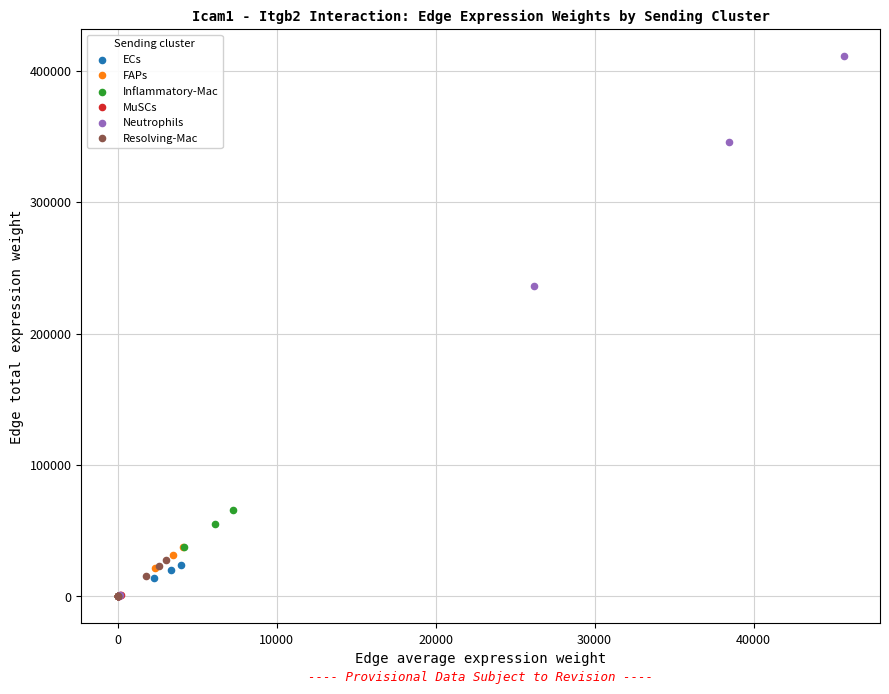

Which series has the widest spread of Y values?

Neutrophils